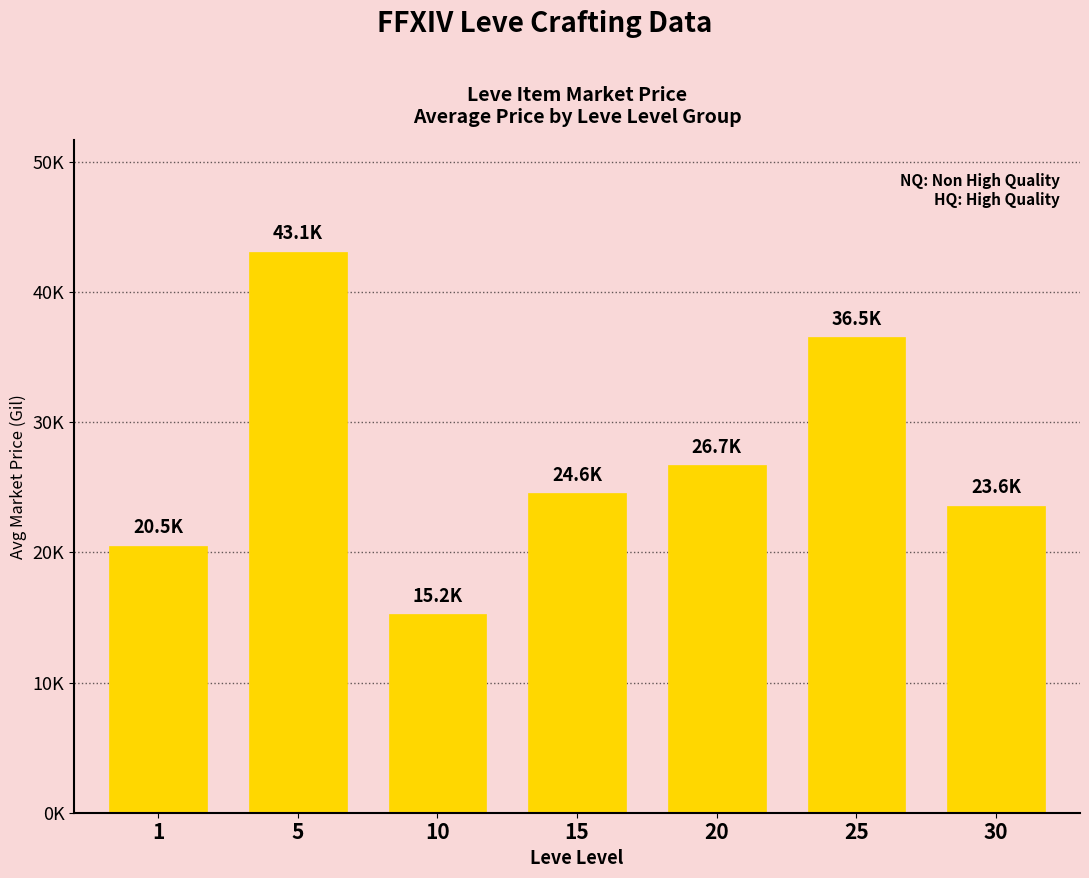

Reading left to right, extract all data points from this chart.

20502.4	43089.4	15231.5	24553.6	26717.8	36511.9	23584.3